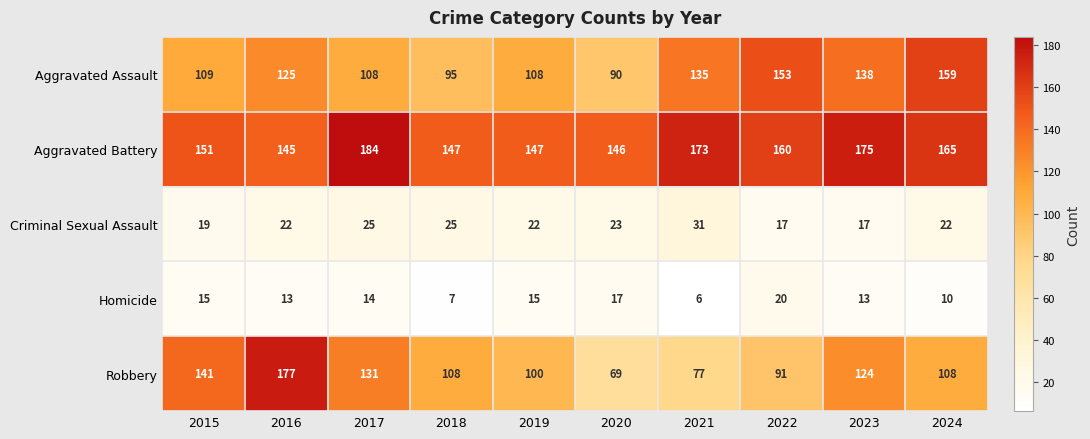

Is it true that Homicide equals 4 at 2023?

False